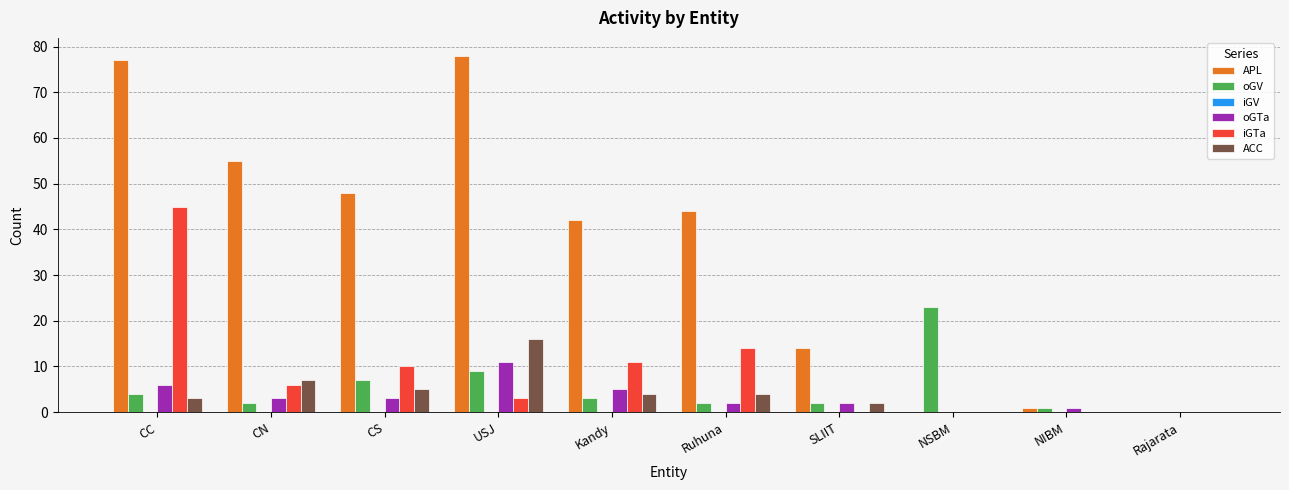

What is the greatest value displayed?

78